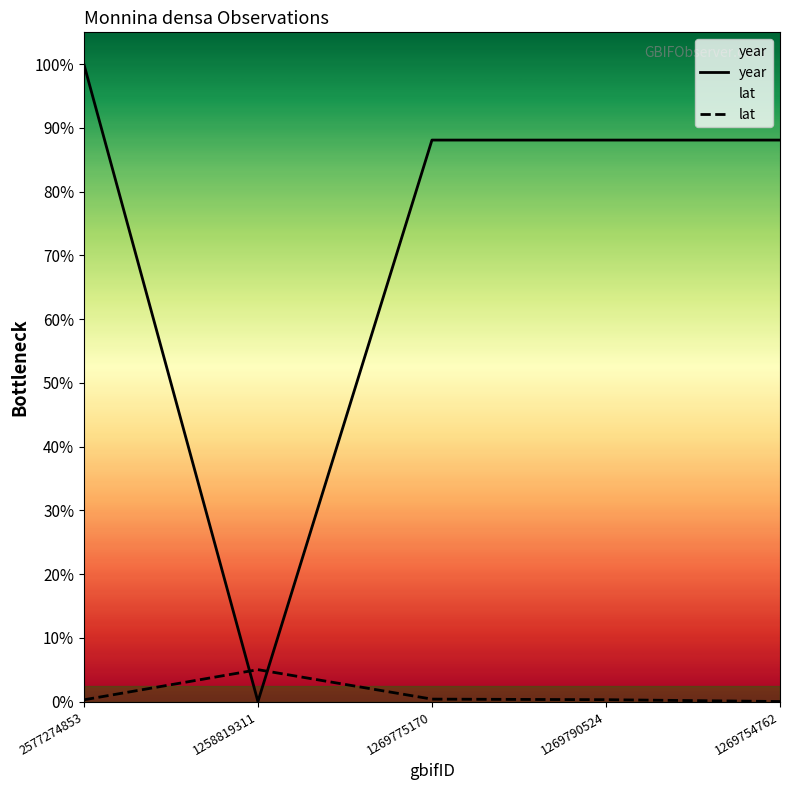

What is the maximum value for year?

2000.0